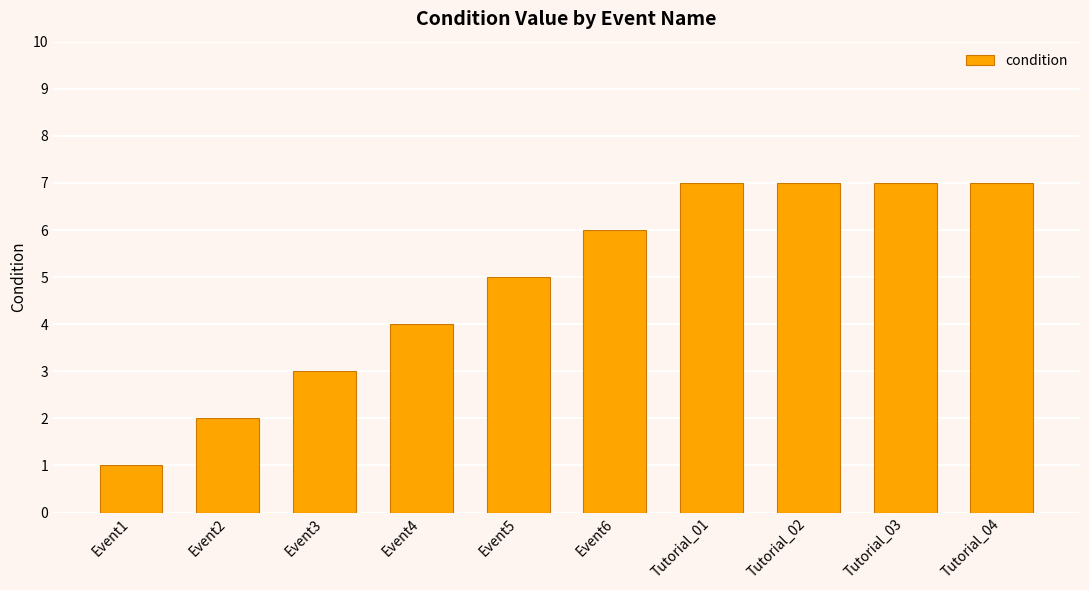

Which category has the lowest value across all series?

Event1